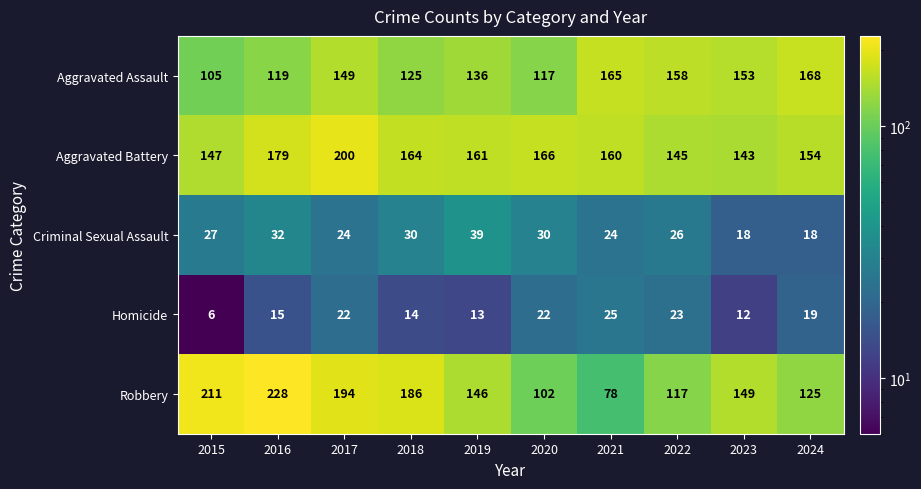

Which series has the largest total across all categories?

Aggravated Battery